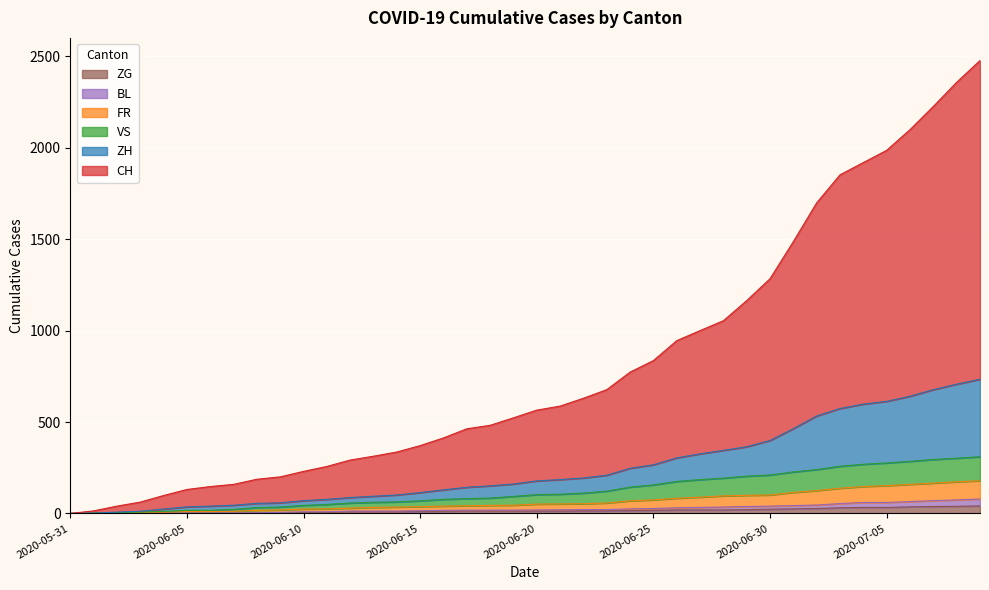

Count the number of data series in this chart.

6